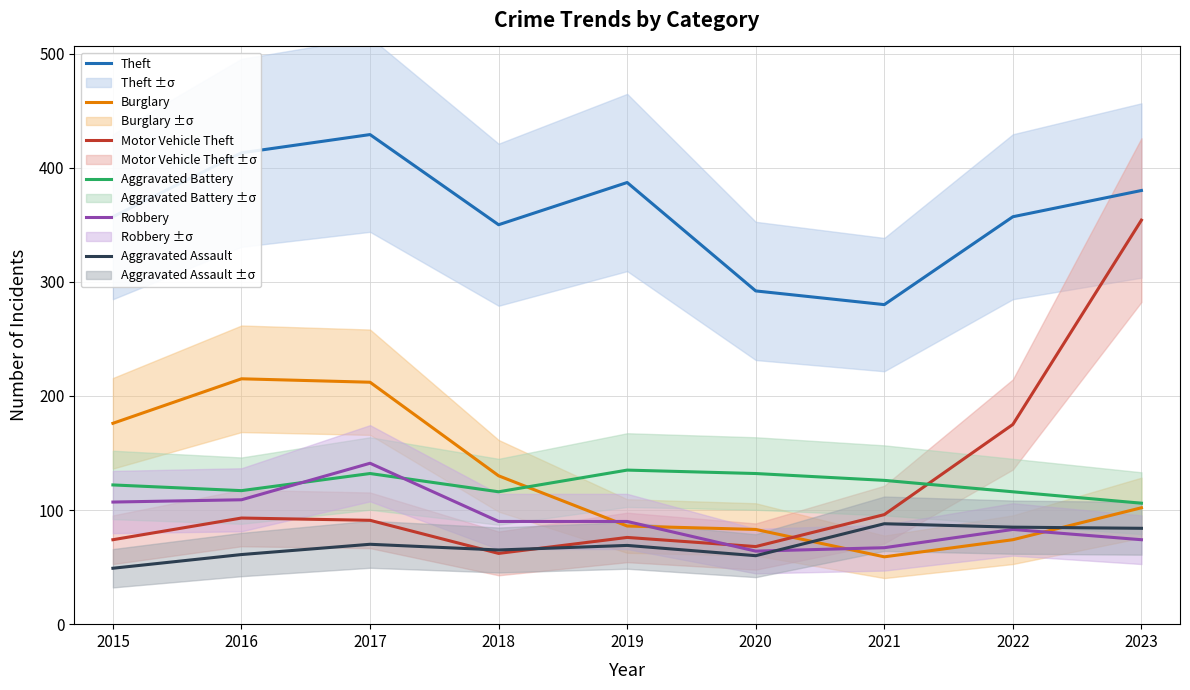

Where is the first local minimum for Theft?

2018